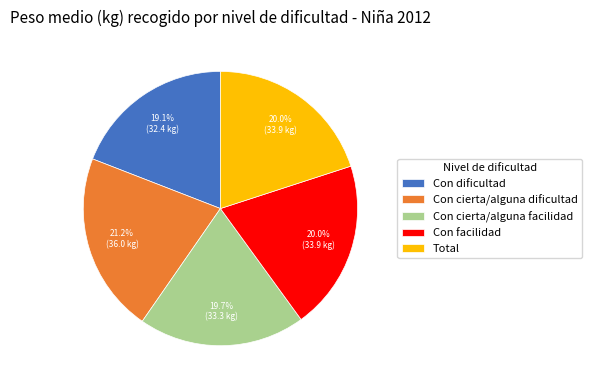

Does Total account for over 50% of the chart?

No